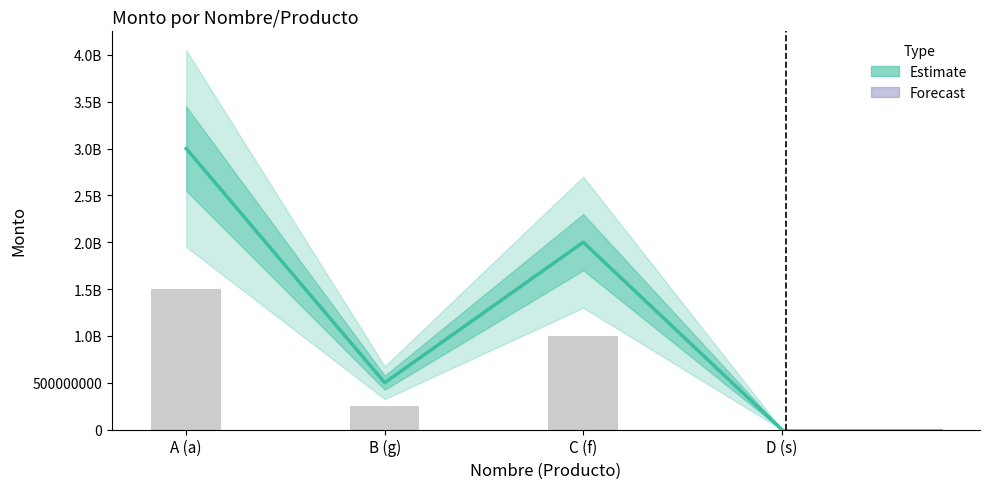

Rank the categories by value from lowest to highest.

D (s), B (g), C (f), A (a)